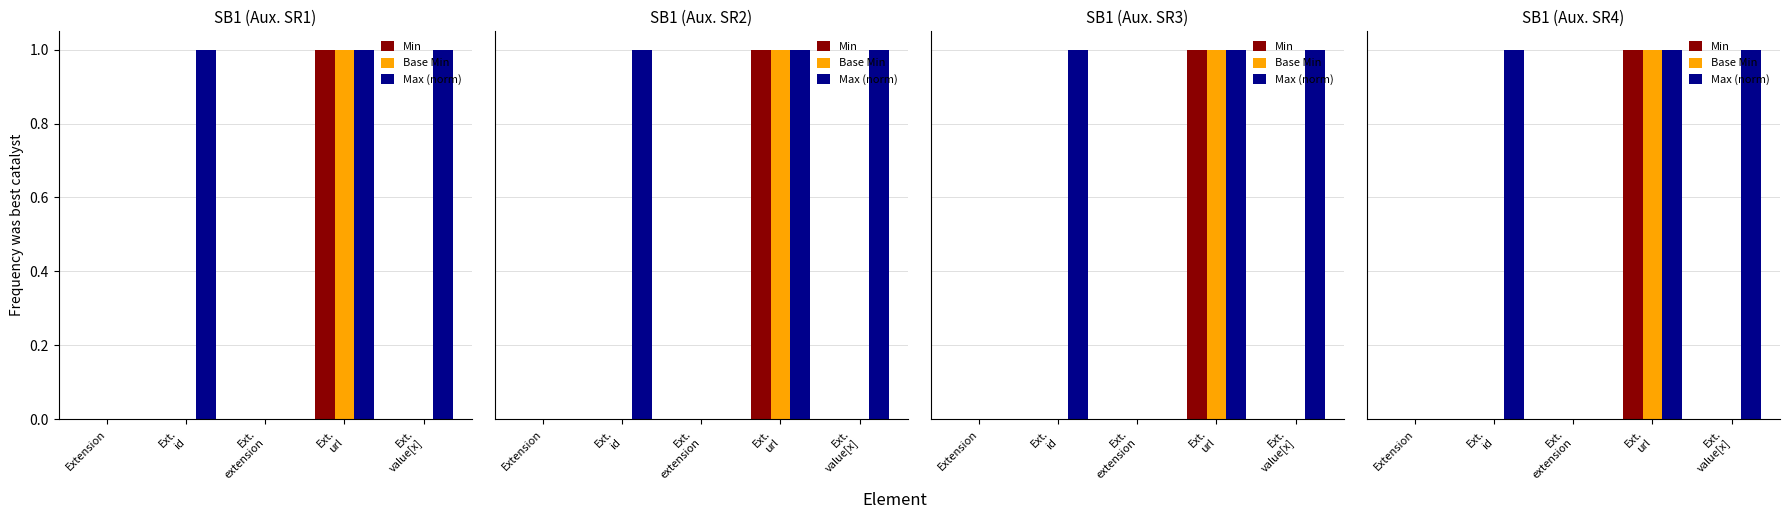

Rank the series at Extension from highest to lowest value.

Min, Base Min, Max (norm)